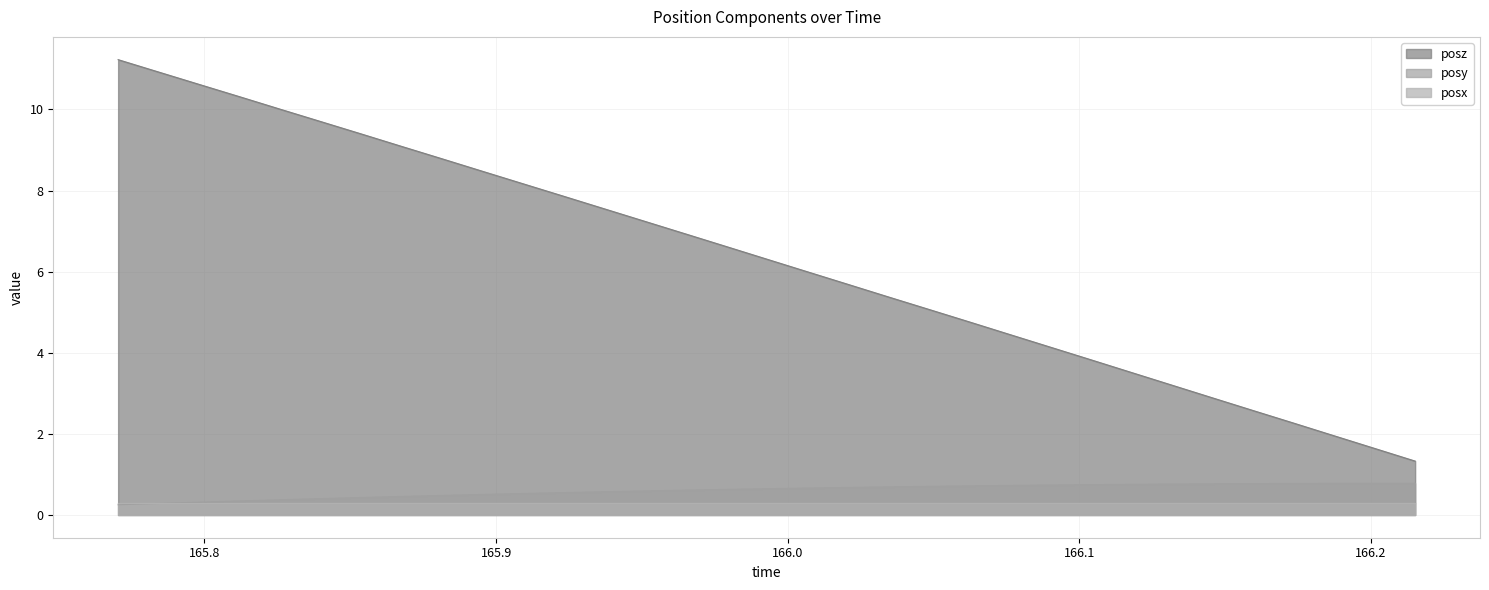

At how many categories does at least one series exceed 8?

11